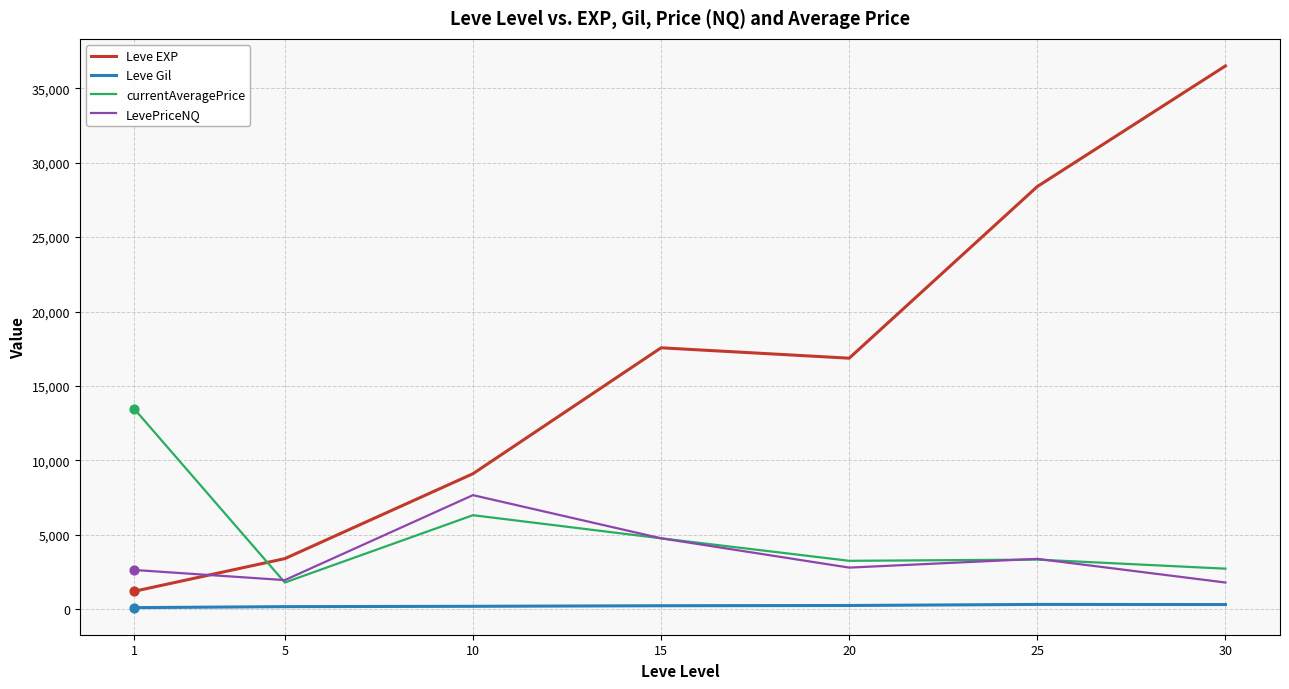

What is the total value across all series at 20?

23181.2